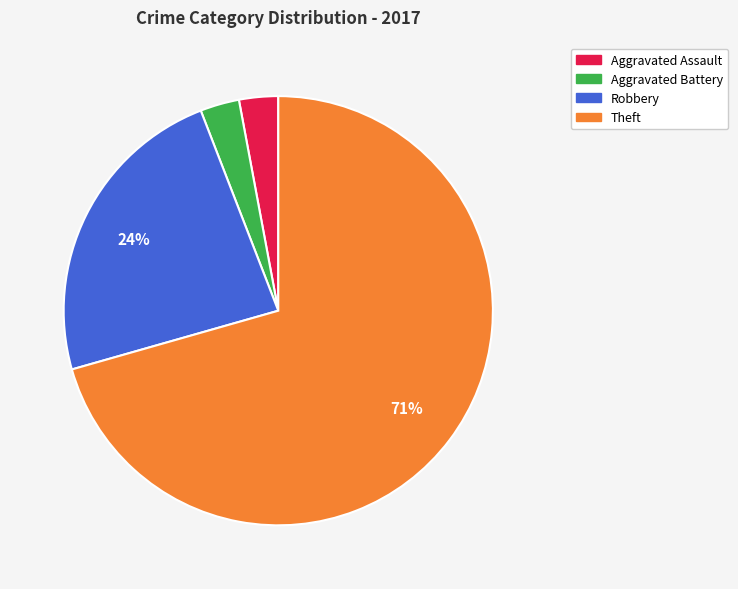

Combined, do Theft and Aggravated Battery account for over 50%?

Yes